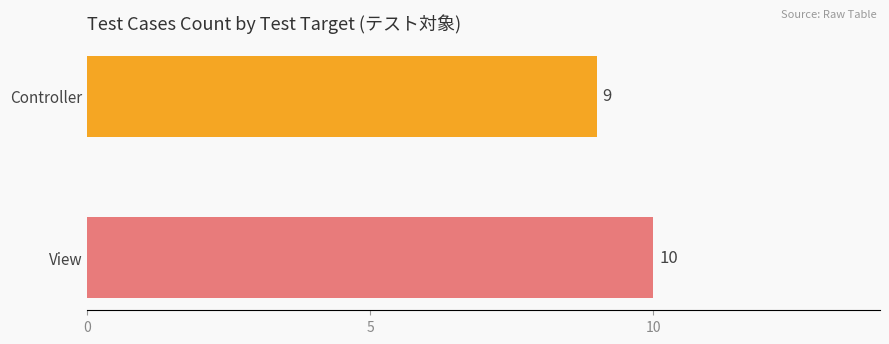

True or false: the data shows 9 at Controller.

True